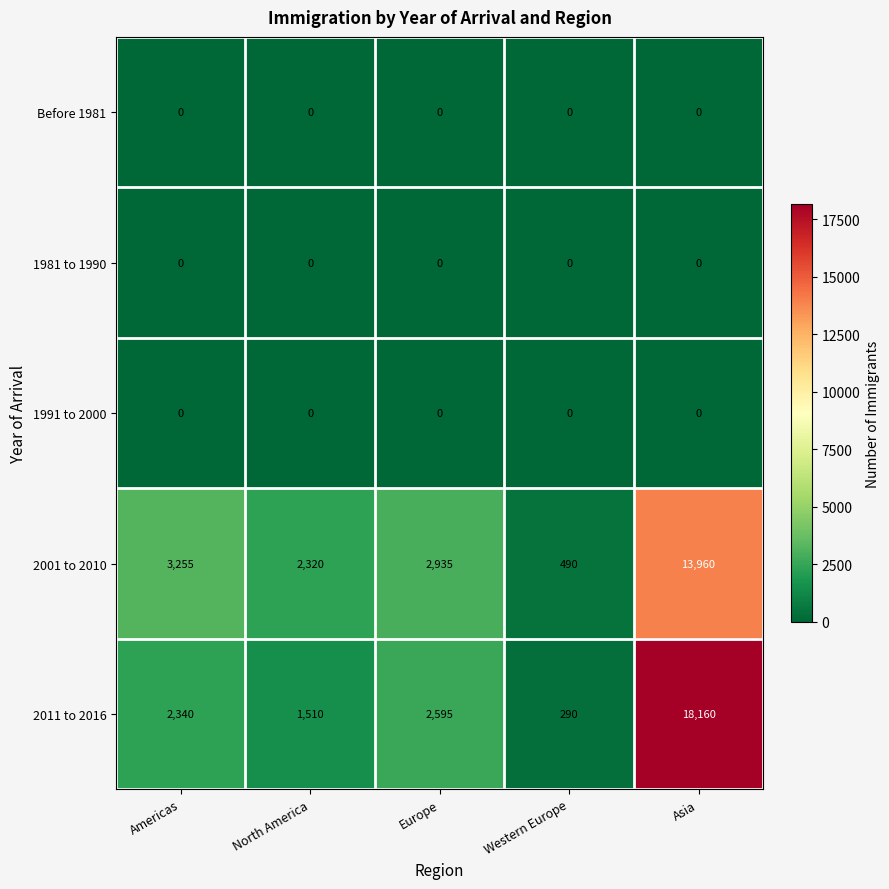

What is the greatest value displayed?

18160